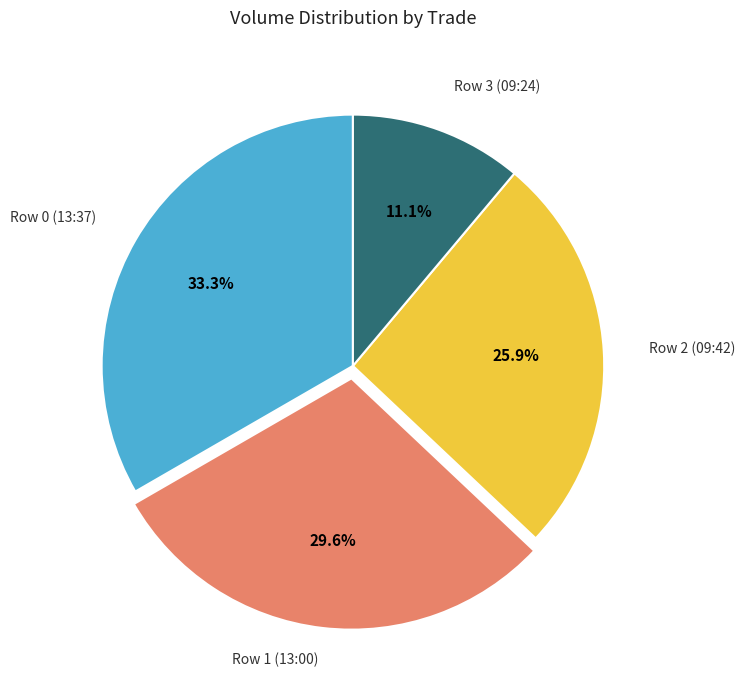

Is there any slice that represents more than half of the pie?

No